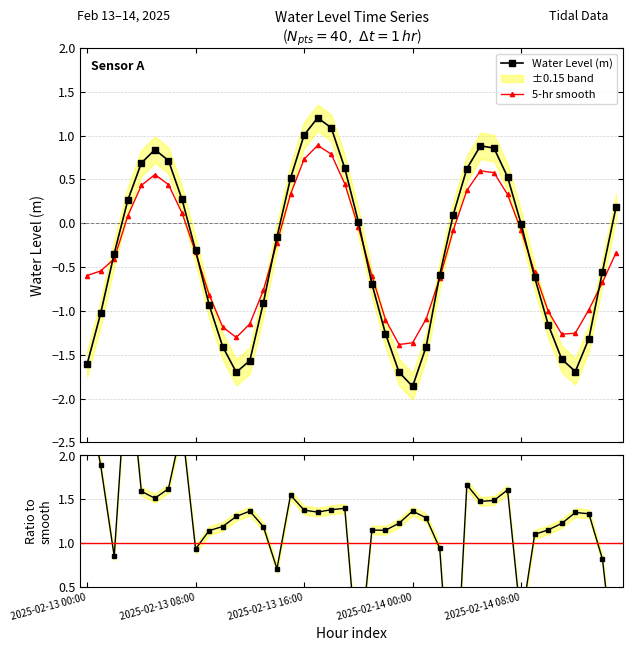

What is the value of the 5-hr smooth point at the 38th from the left?

-1.0